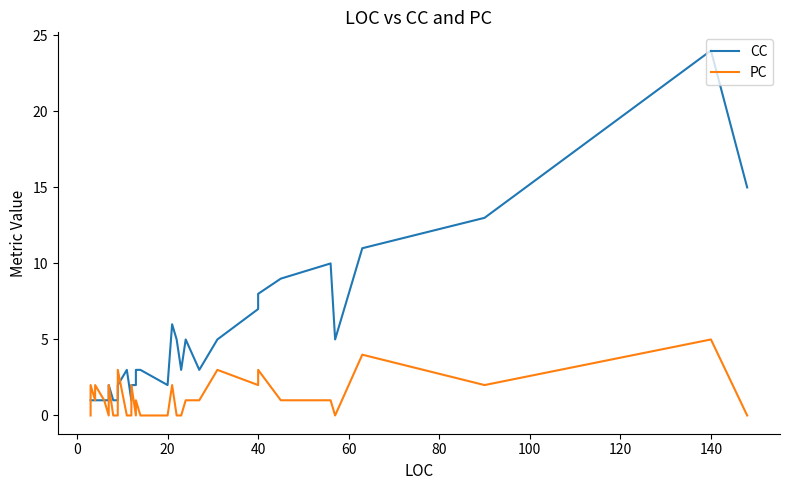

Reading left to right, what are all the values shown in this chart?

CC: 1	1	1	1	1	1	1	1	1	1	1	1	2	1	1	1	2	2	3	1	2	2	3	3	2	6	5	3	5	3	5	7	8	9	10	5	11	13	24	15
PC: 0	0	0	0	2	1	1	1	1	2	1	0	2	0	0	1	3	3	0	0	2	0	1	0	0	2	0	0	1	1	3	2	3	1	1	0	4	2	5	0